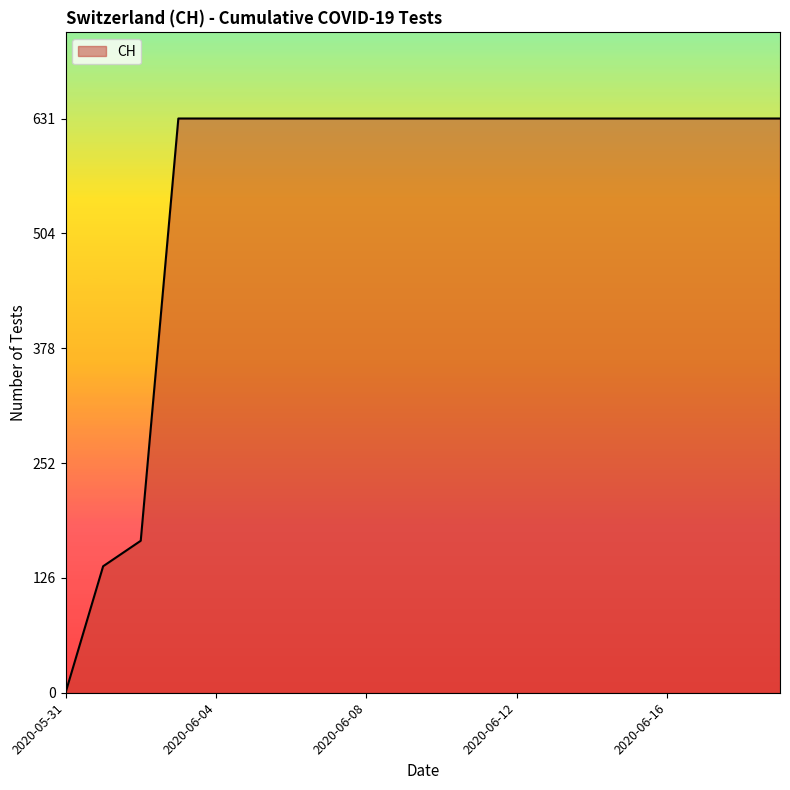

What is the greatest value displayed?

631